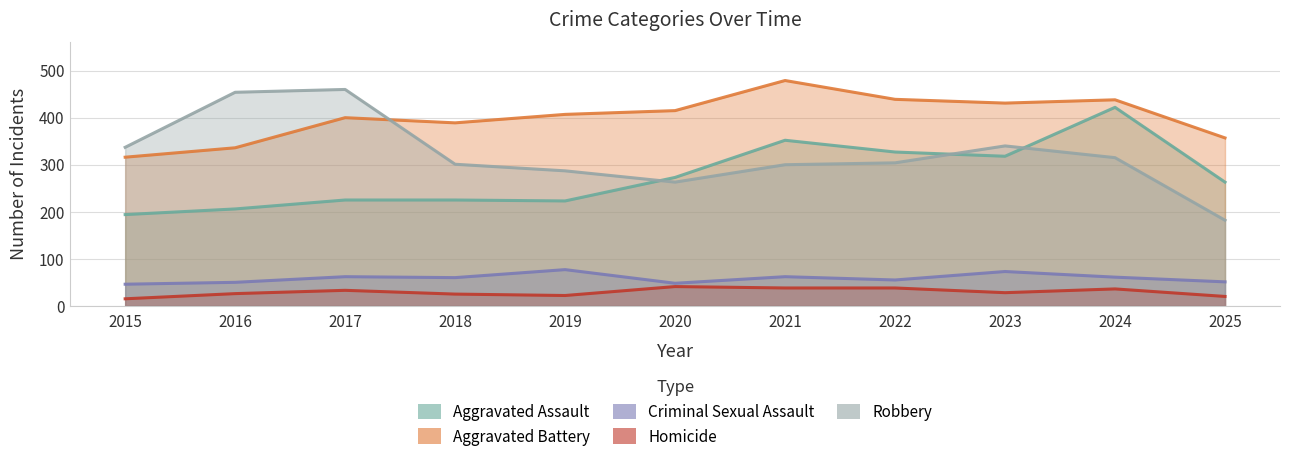

At which category is the sum across all series the highest?

2024